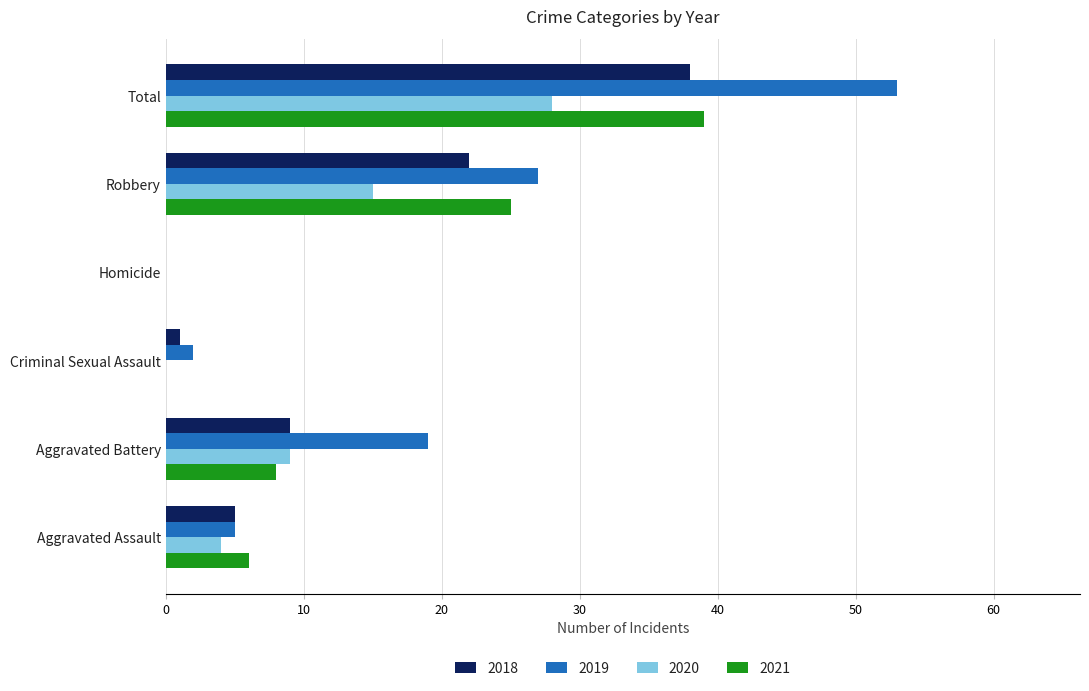

At which category is the sum across all series the highest?

Total